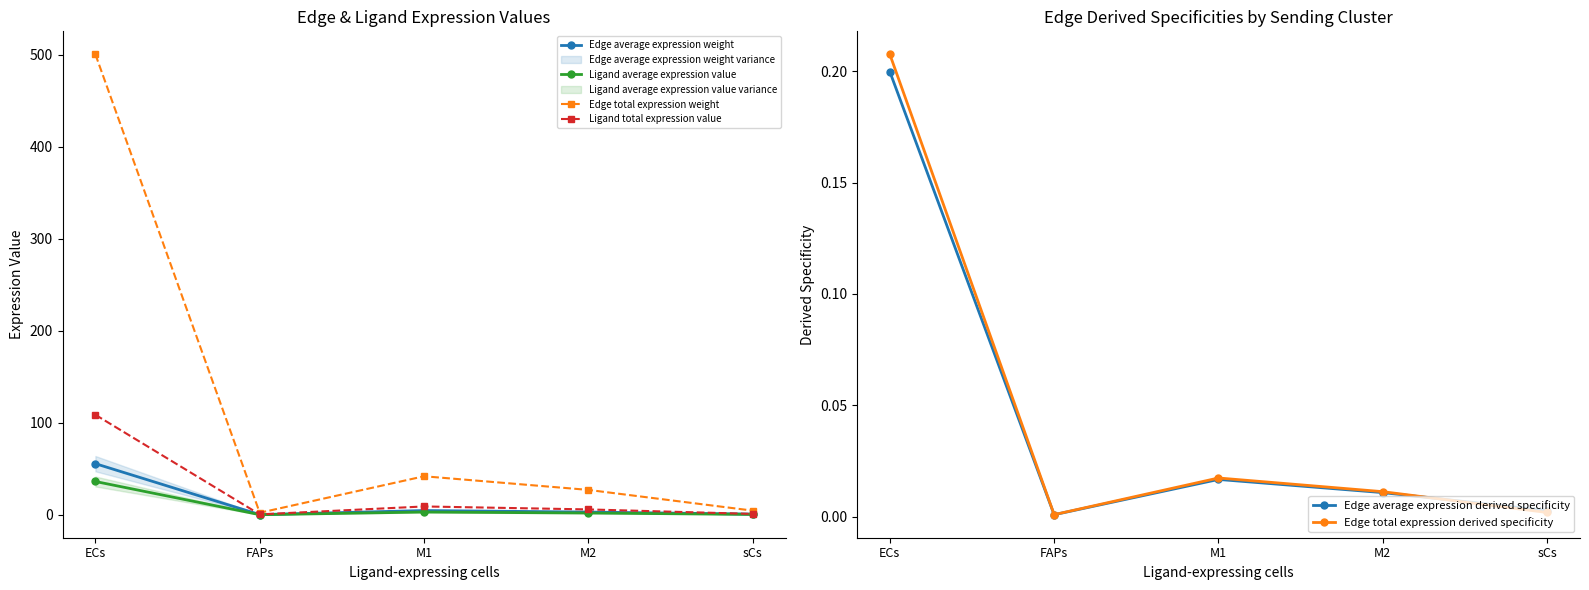

How many lines are shown in the chart?

6